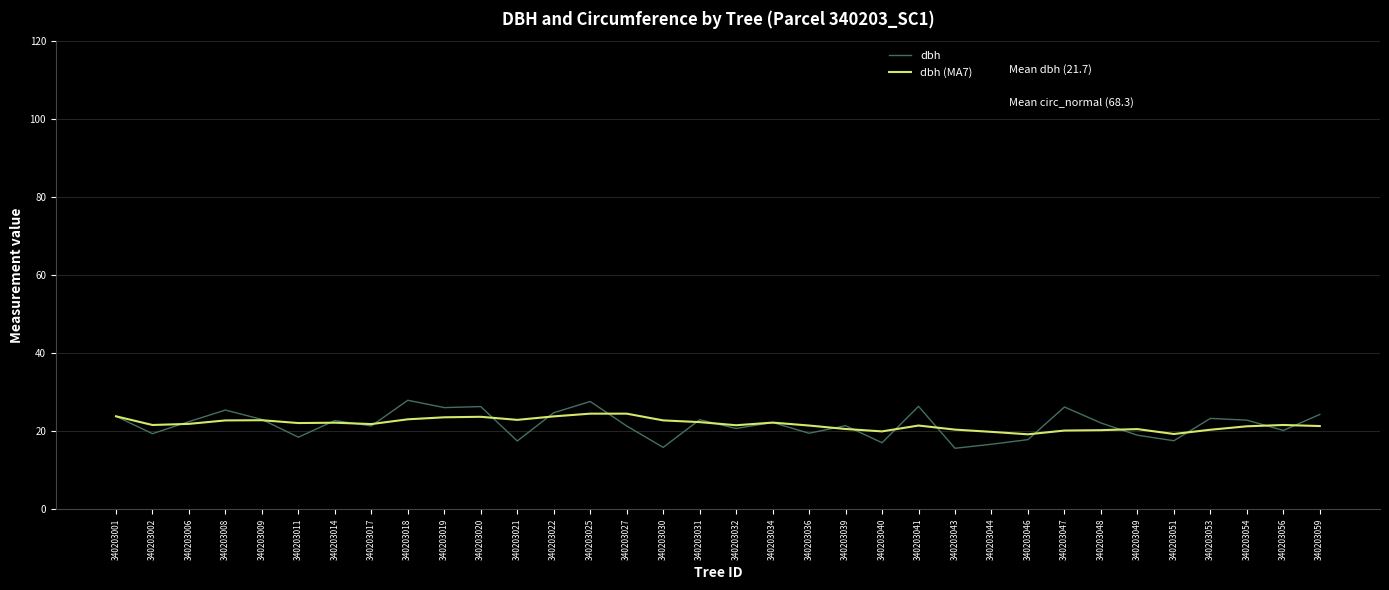

What is the average value of the dbh series?

21.7